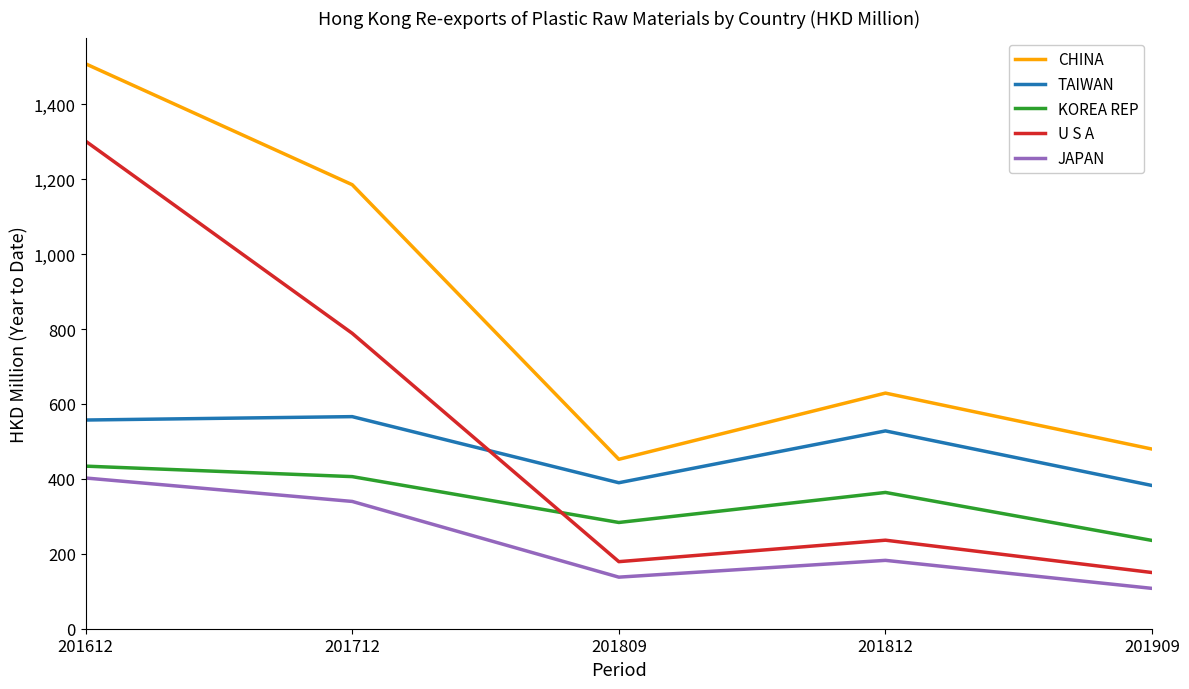

What is the difference between the maximum and second lowest values in the JAPAN series?

264.7